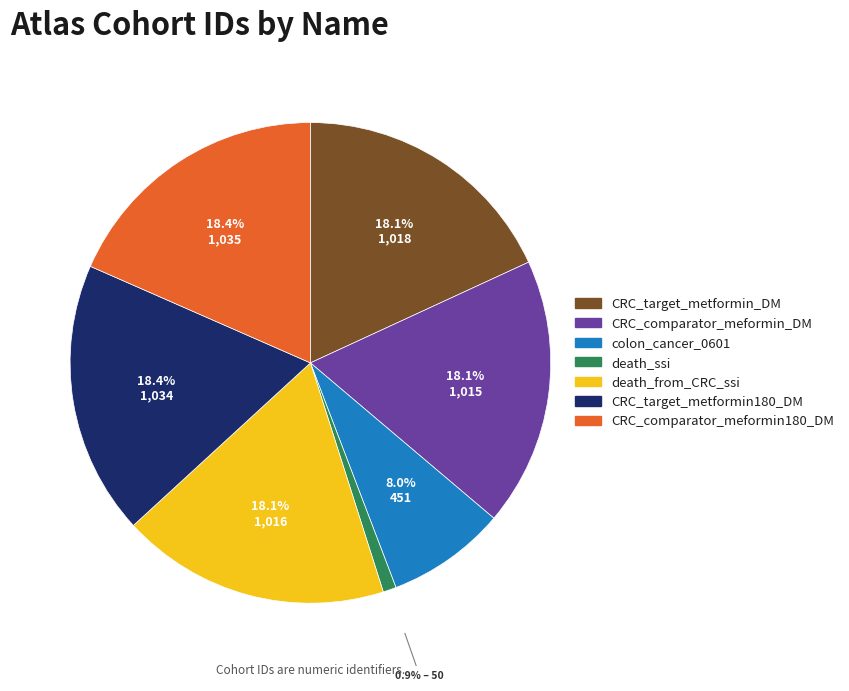

Is there any slice that represents more than half of the pie?

No